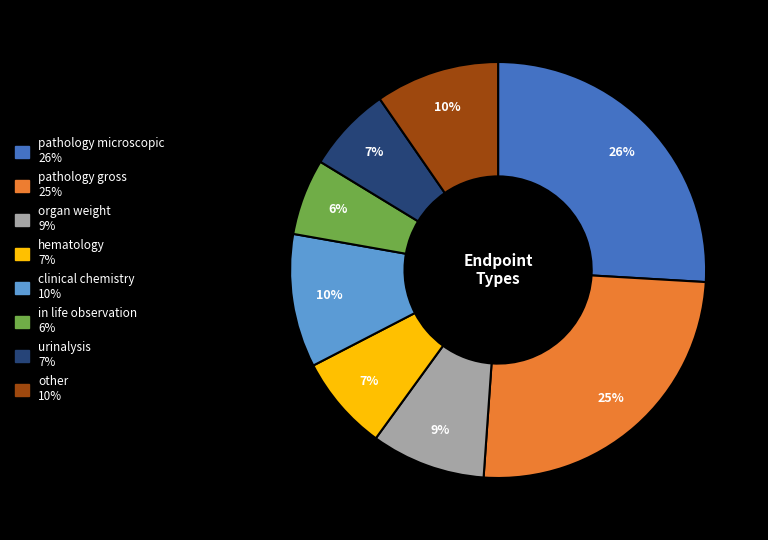

Combined, do pathology microscopic and in life observation account for over 50%?

No